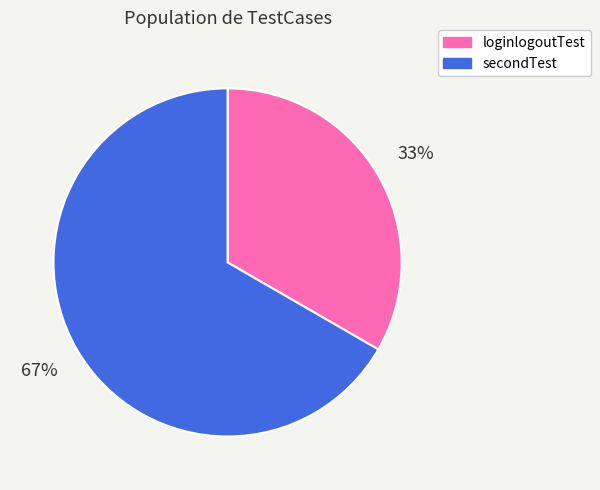

Which category has the biggest portion of the pie?

secondTest